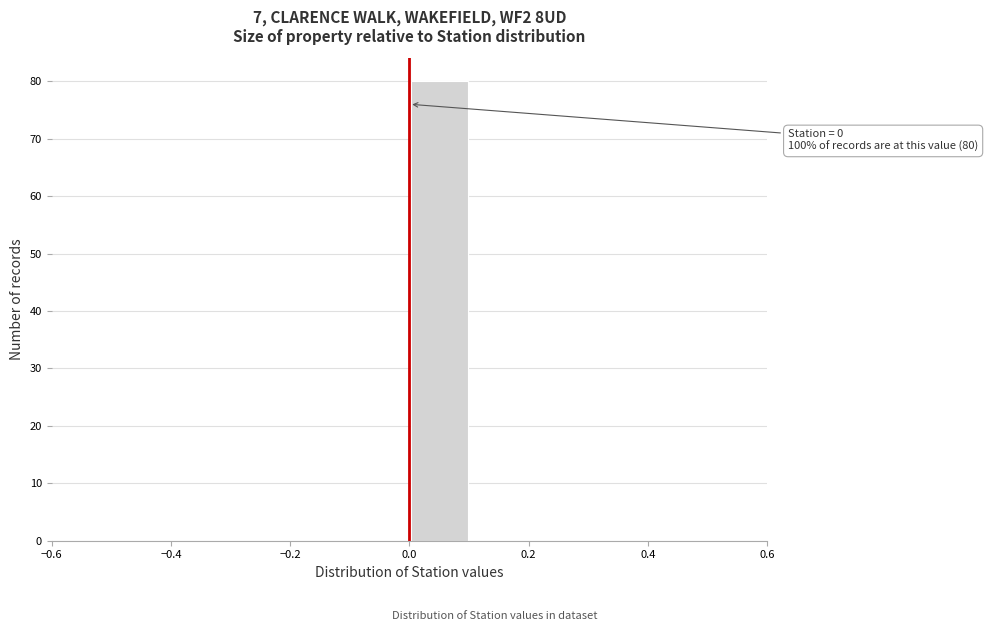

Which range on the x-axis has the tallest bar?

0.0 to 0.1